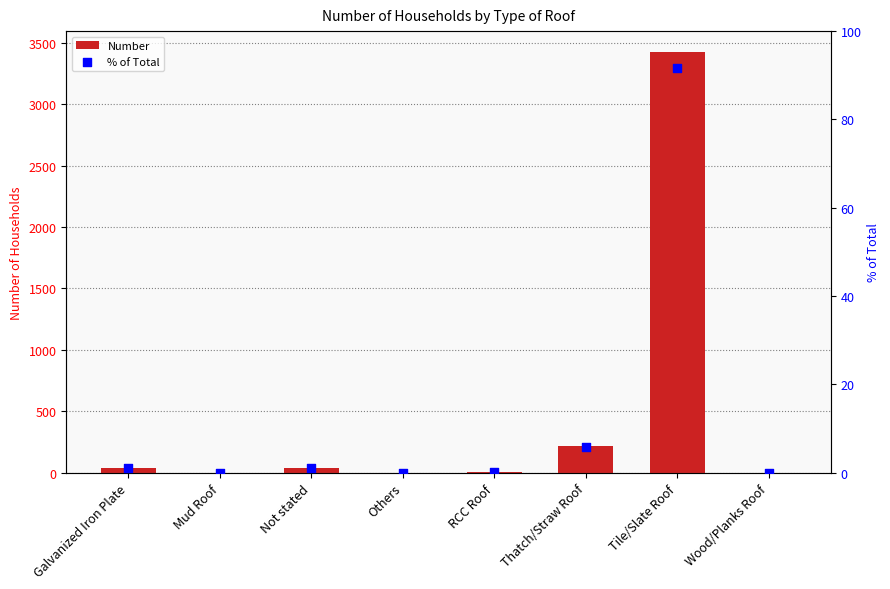

At how many categories does at least one series exceed 738?

1